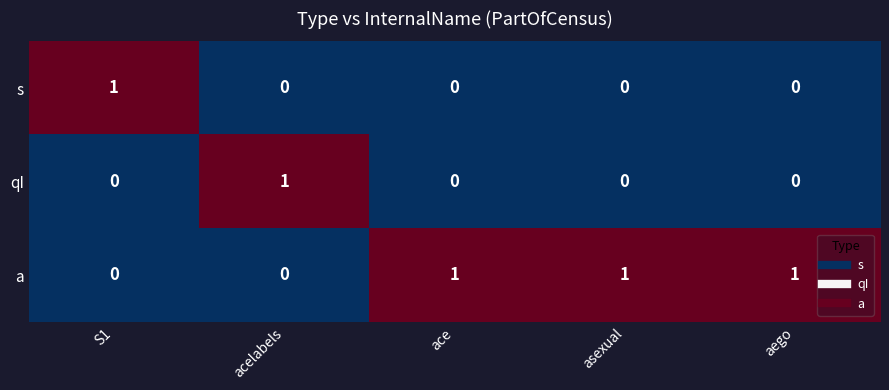

Reading left to right, list all the values displayed in this chart.

s: 1	0	0	0	0
qI: 0	1	0	0	0
a: 0	0	1	1	1